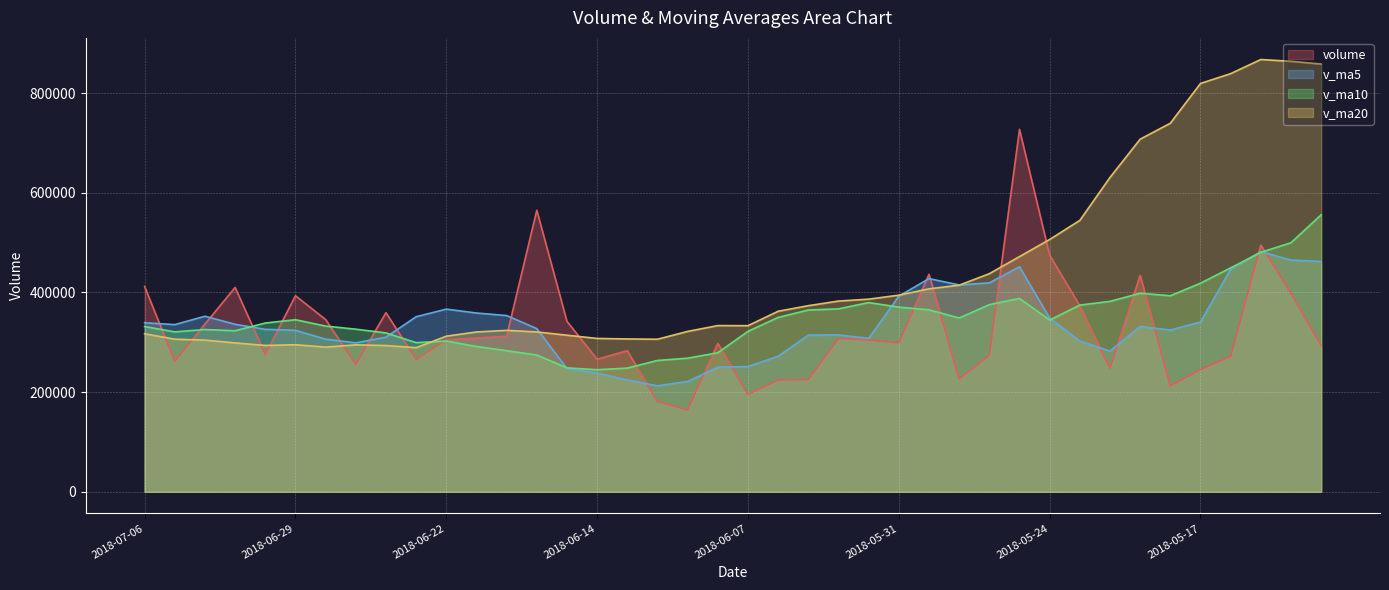

At 2018-06-27, list the series in order from largest to smallest.

v_ma10, v_ma5, v_ma20, volume